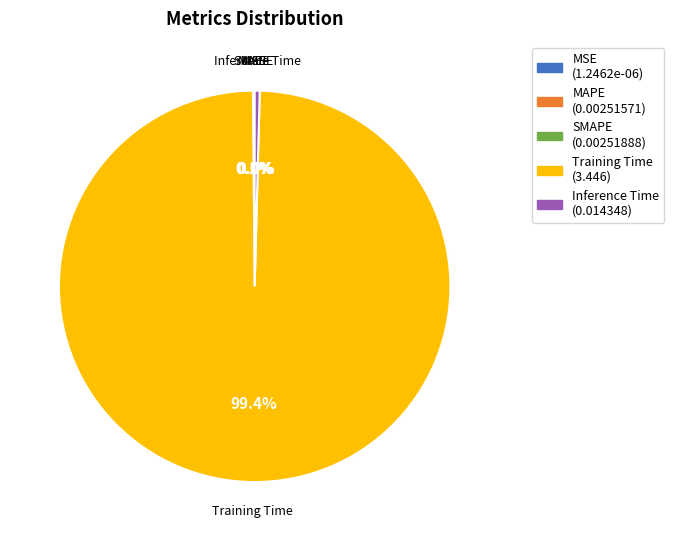

What portion of the pie excludes Inference Time?

99.6%